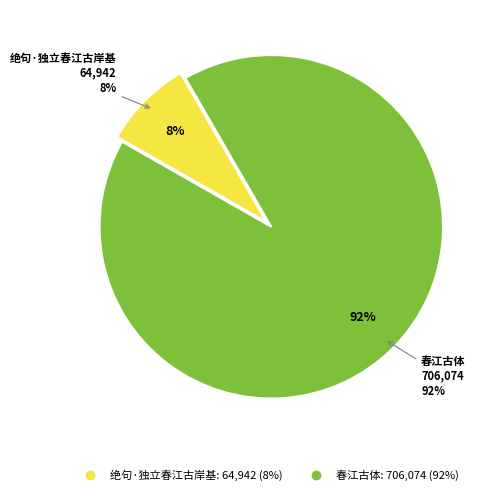

To the nearest percent, what is the difference between the 春江古体 and 绝句·独立春江古岸基 slice percentages?

83%